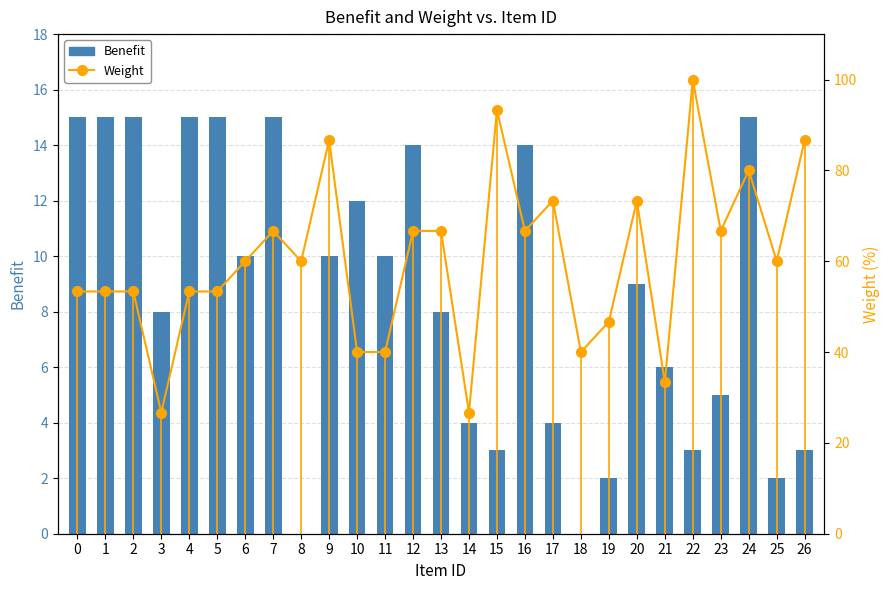

How many distinct data groups are displayed?

2